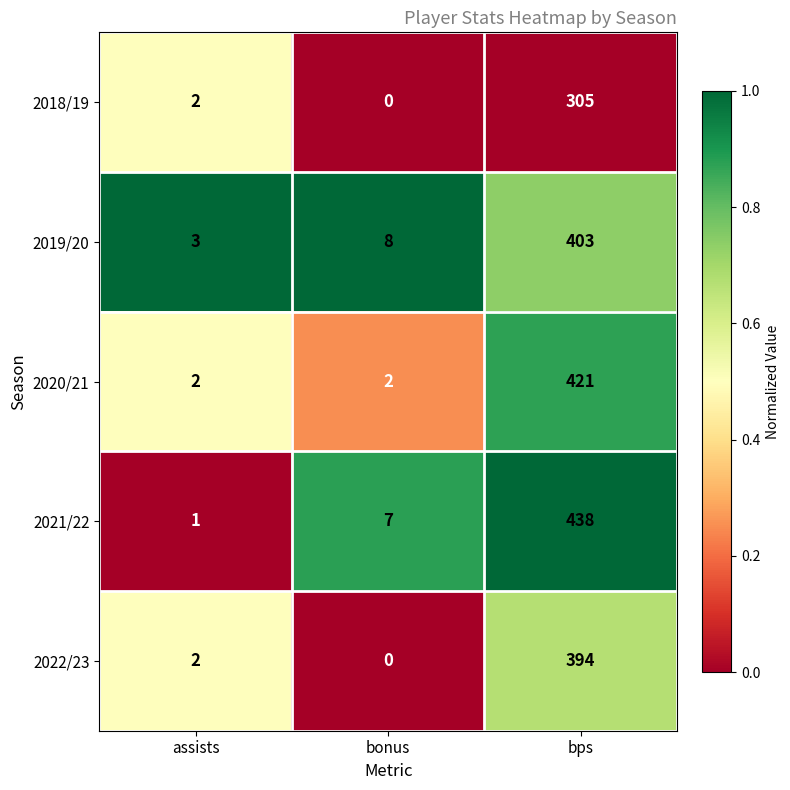

Which label corresponds to the largest value in the chart?

bps